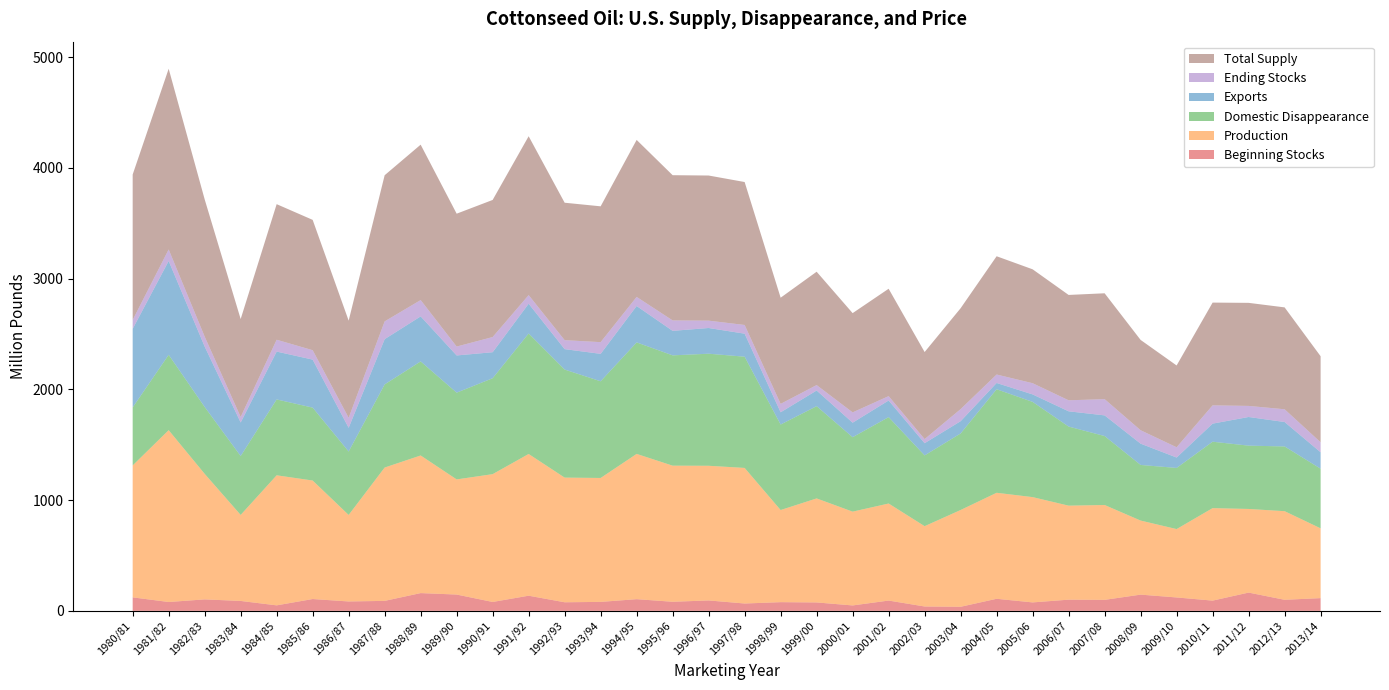

Reading left to right, what are all the values shown in this chart?

Beginning Stocks: 121.9	80.0	103.6	89.6	49.8	106.9	84.9	90.2	160.4	147.3	80.4	136.9	77.6	81.0	105.6	82.1	94.1	66.4	78.6	76.0	49.0	93.0	39.5	36.9	109.0	76.4	101.1	99.4	146.6	121.1	92.5	165.0	100.0	115.0
Production: 1191.2	1551.3	1133.4	776.6	1174.1	1069.8	781.0	1203.8	1242.5	1039.5	1153.9	1279.5	1125.5	1118.9	1311.5	1228.8	1215.8	1224.1	831.7	939.2	846.8	876.2	725.1	873.7	957.0	950.6	848.7	856.3	668.7	617.3	835.0	755.0	800.0	630.0
Domestic Disappearance: 523.4	680.2	603.9	531.6	684.9	658.2	572.7	750.4	849.1	783.1	866.0	1087.5	975.5	872.7	1006.5	995.8	1011.6	1004.1	771.8	832.8	672.0	779.7	638.9	690.9	934.6	859.7	713.9	622.6	502.1	551.9	599.5	571.6	584.3	538.5
Exports: 709.7	847.5	545.6	302.8	432.2	433.5	214.2	408.6	406.6	336.0	234.8	269.1	184.3	247.8	328.7	221.2	232.1	207.8	110.7	141.5	131.0	150.2	110.2	110.9	56.7	67.5	137.8	186.5	192.2	94.0	163.2	258.7	220.7	148.4
Ending Stocks: 80.0	103.6	89.6	49.8	106.9	84.9	90.2	160.4	147.3	80.4	136.9	77.6	81.0	105.6	82.1	94.1	66.4	78.6	76.0	49.0	93.0	39.5	36.9	109.0	76.4	101.1	99.4	146.6	121.1	92.5	165.0	100.0	115.0	90.0
Total Supply: 1313.1	1631.3	1239.0	884.2	1223.9	1176.6	877.1	1319.5	1403.0	1199.5	1237.7	1434.2	1240.8	1226.2	1417.3	1311.2	1310.2	1290.5	958.5	1023.3	896.1	969.4	786.1	910.8	1067.7	1028.3	951.2	955.7	815.4	738.5	927.7	930.3	919.9	777.0